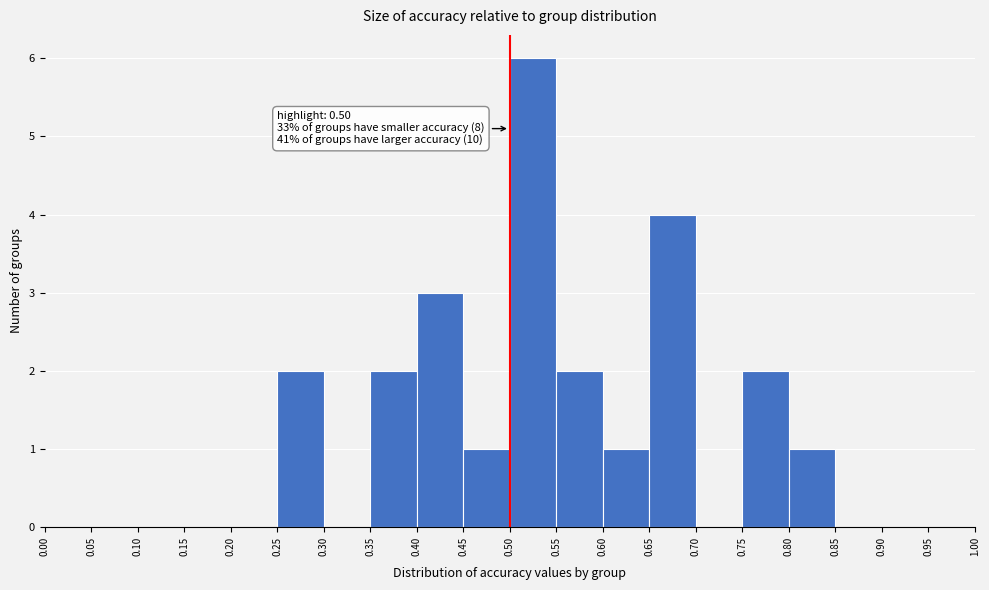

Which range on the x-axis has the tallest bar?

0.50 to 0.55